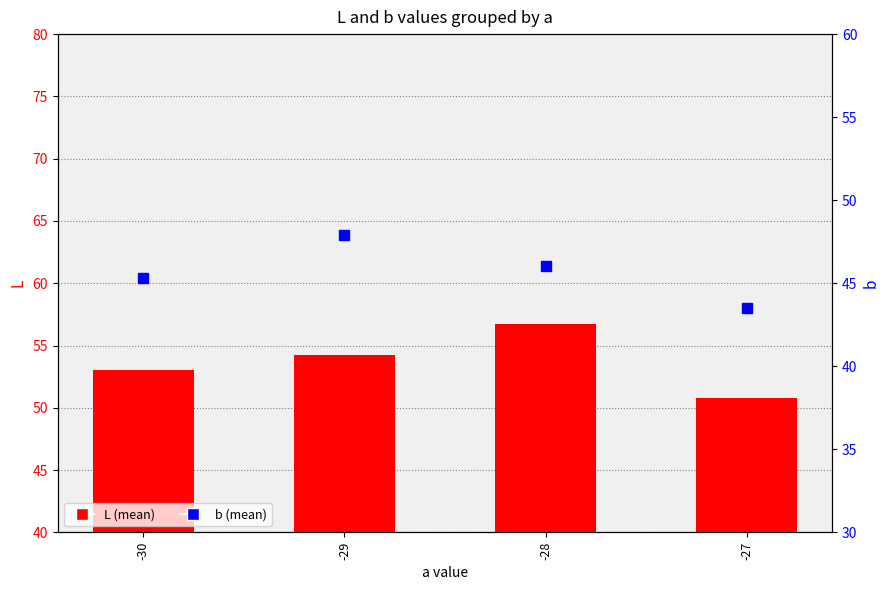

Count the L values in the range 53 to 56.

2